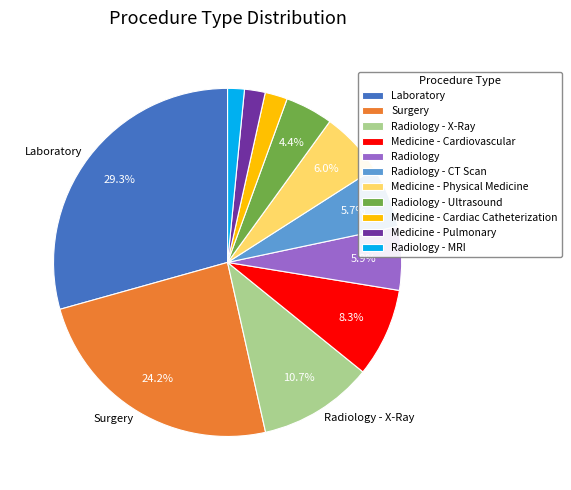

To the nearest percent, what is the difference between the largest and smallest slice percentages?

28%